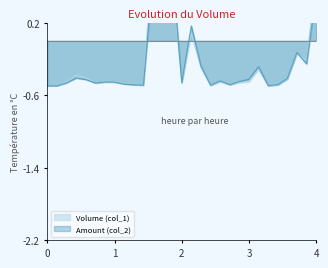

What is the value of the Volume (col_1) point at the 9th from the left?

-0.5